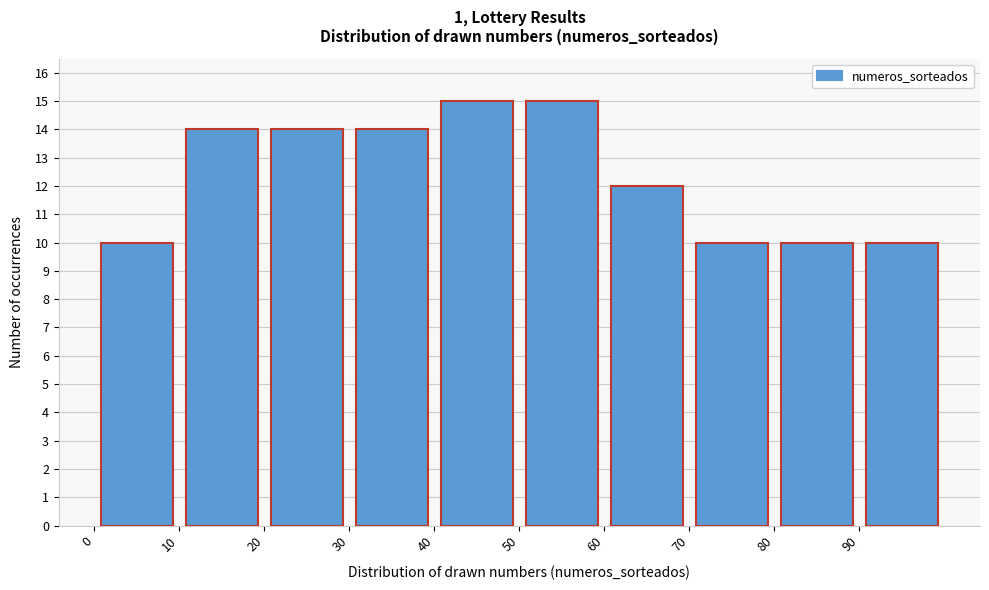

Reading left to right, list every bar in this chart as the range it spans on the x-axis followed by its height. The values are not printed on the chart, so give them approximately, as read against the axis.

0 to 10: 10
10 to 20: 14
20 to 30: 14
30 to 40: 14
40 to 50: 15
50 to 60: 15
60 to 70: 12
70 to 80: 10
80 to 90: 10
90 to 100: 10